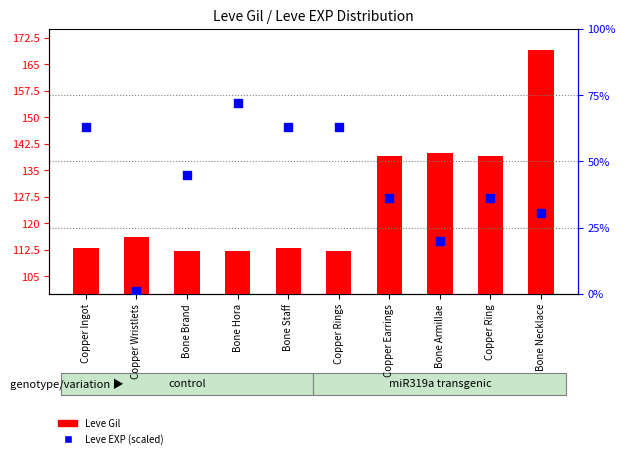

Which series has the largest total across all categories?

Leve Gil